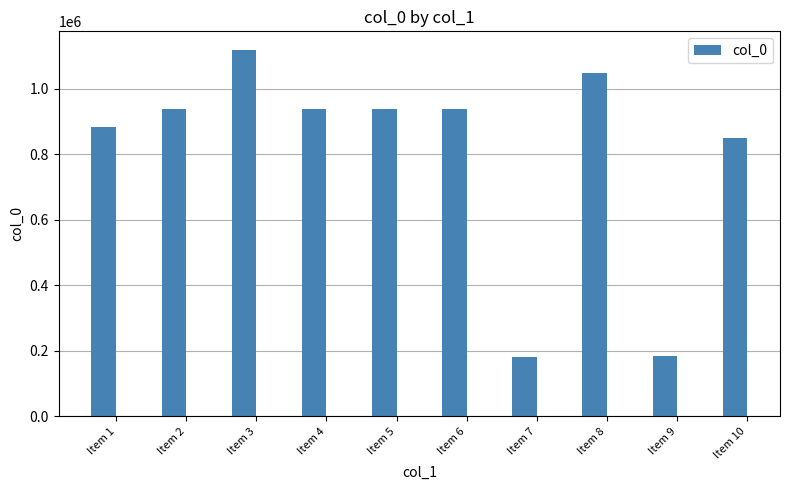

How many data points are less than 938025?

5